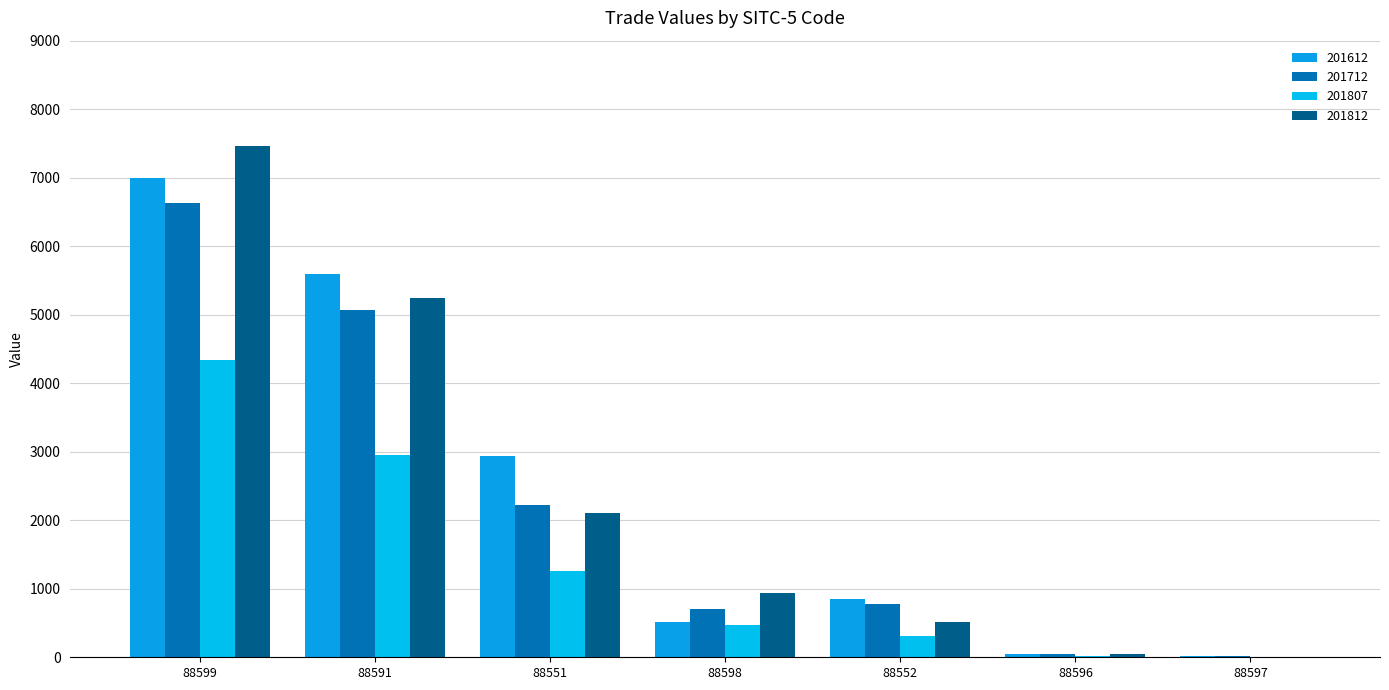

What is the minimum value shown in the chart?

6.0